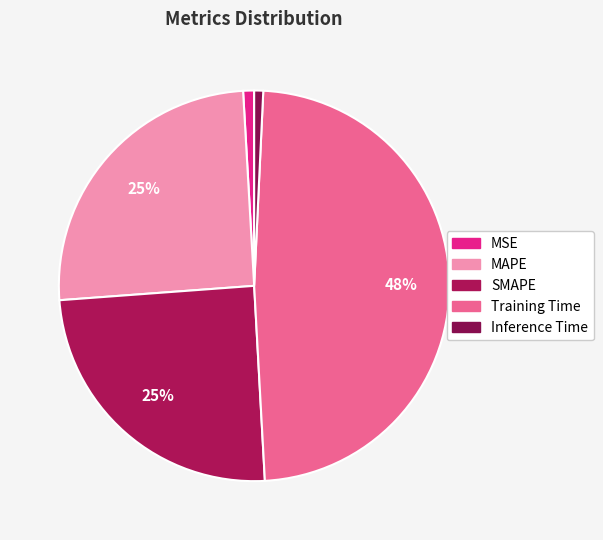

Count the number of slices in the pie.

5